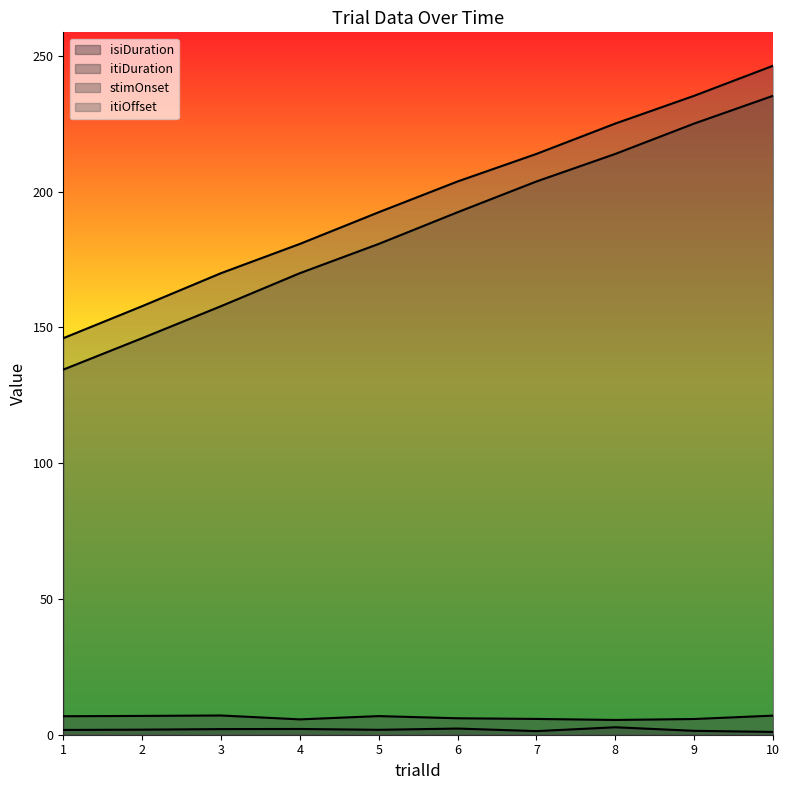

Rank the categories by stimOnset value from highest to lowest.

10, 9, 8, 7, 6, 5, 4, 3, 2, 1